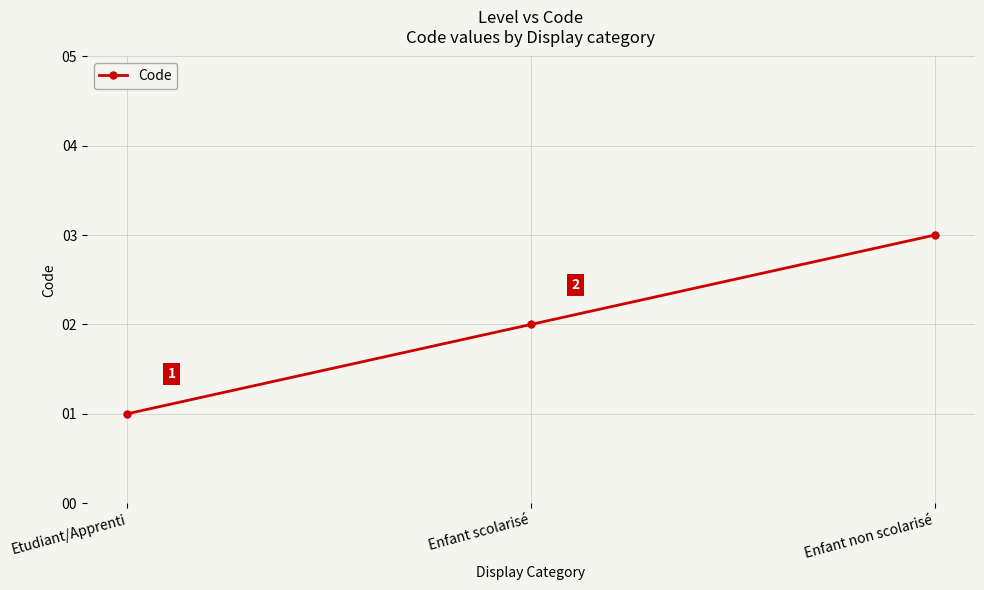

What is the sum of the values at Etudiant/Apprenti and Enfant scolarisé?

3